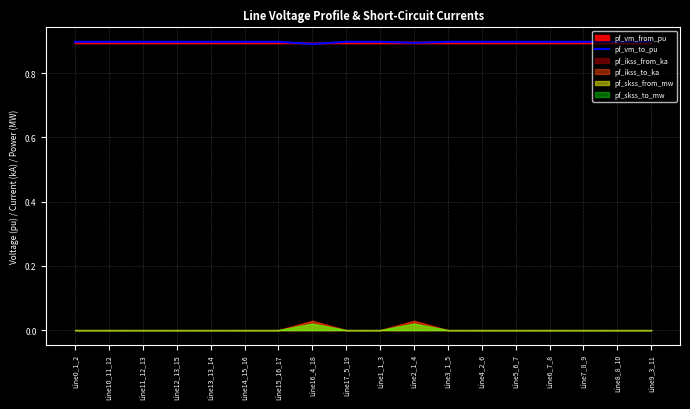

True or false: the data shows 1.2 at Line15_16_17.

False